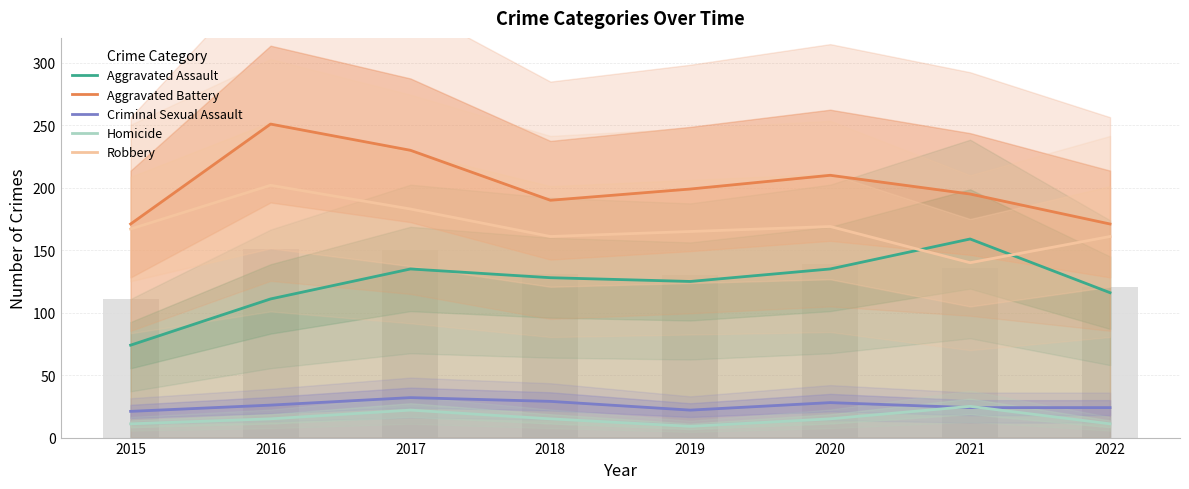

How many bars are there in each group?

5